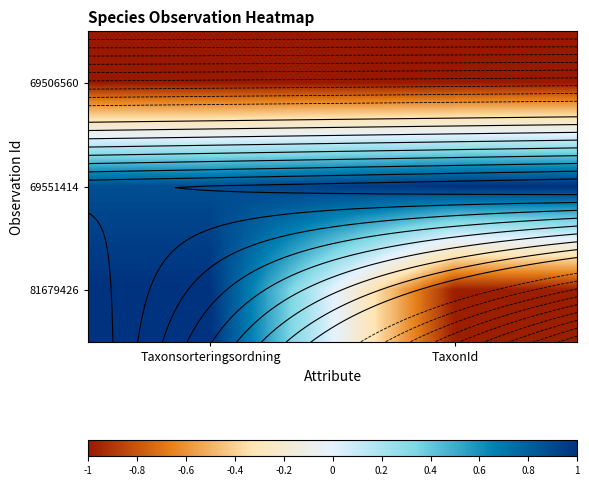

Which category has the lowest value across all series?

Taxonsorteringsordning